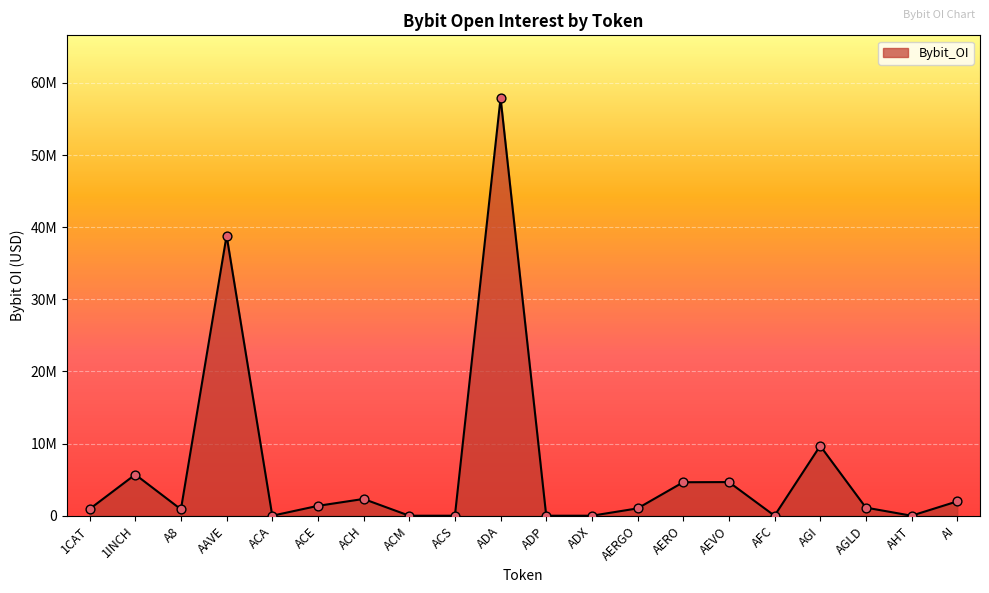

Approximately how many times larger is the value at AGI compared to 1CAT?

10.5